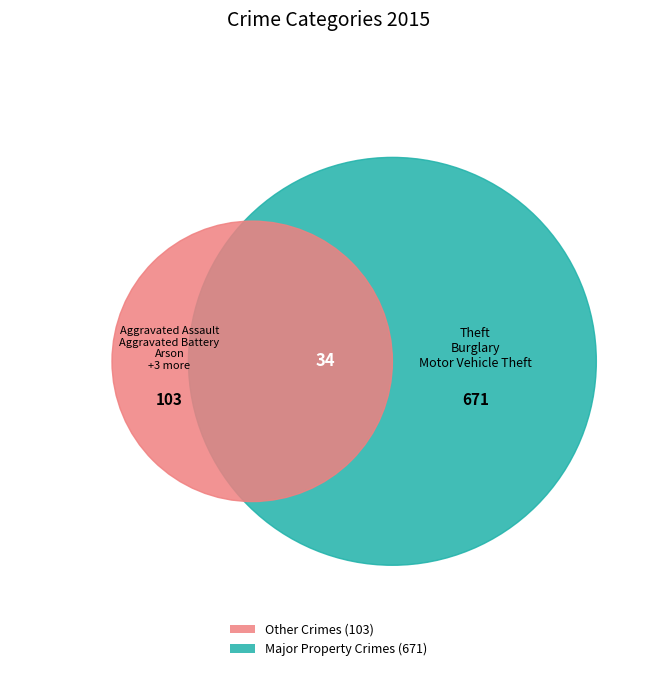

The Aggravated Assault slice represents 3% of the pie. True or false?

True